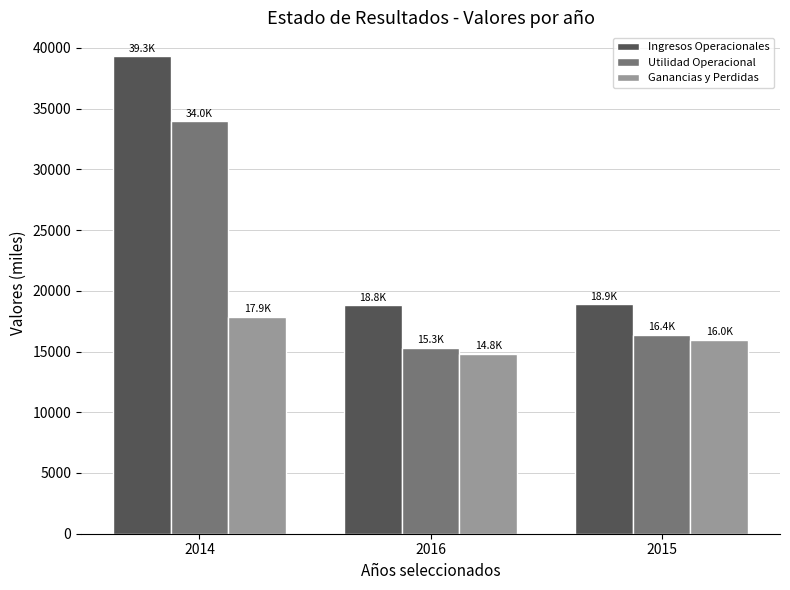

True or false: Ganancias y Perdidas has a value of 17882.3 at 2014.

True